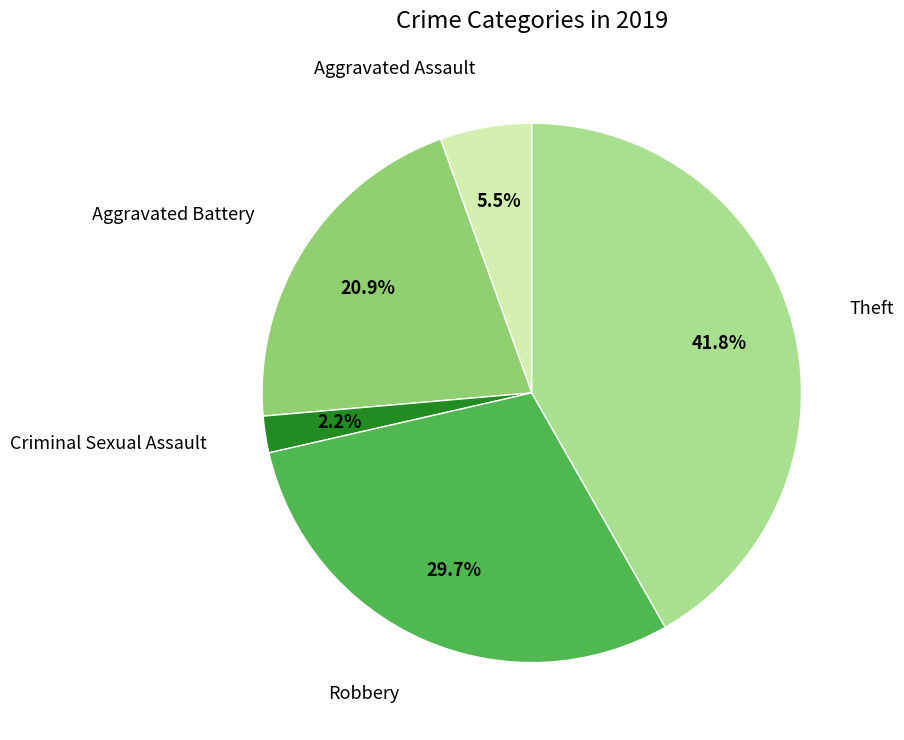

Is there a majority slice in this chart?

No